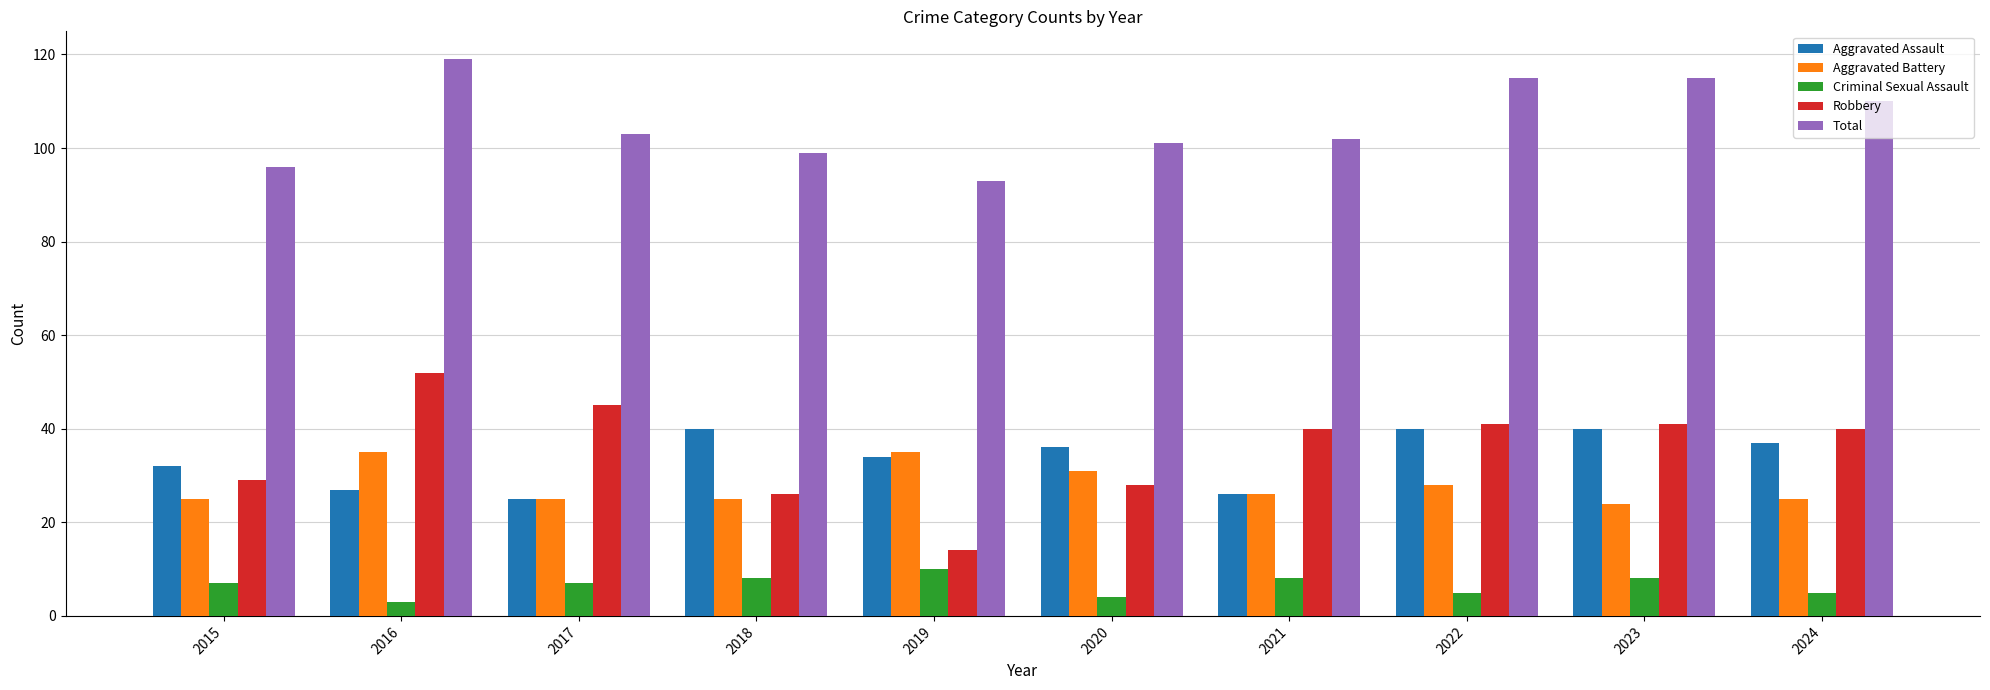

What is the average value of the Robbery series?

36